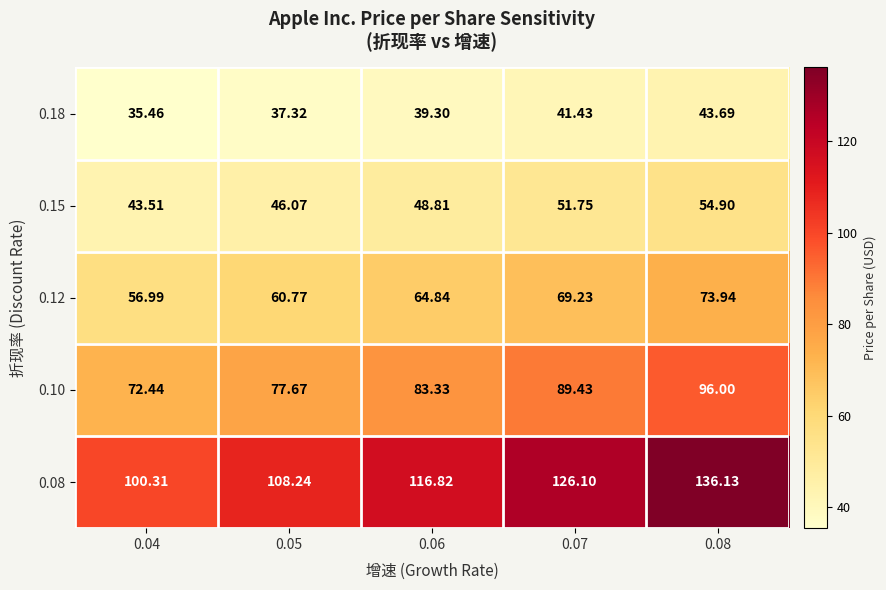

Is the value of 0.10 at 0.08 greater than the value of 0.12 at 0.06?

Yes